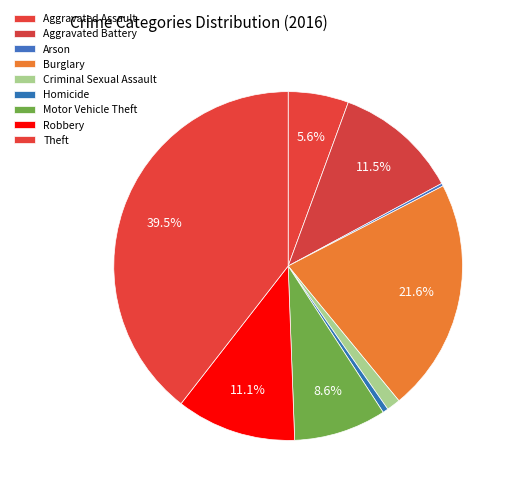

Does any single category account for the majority?

No